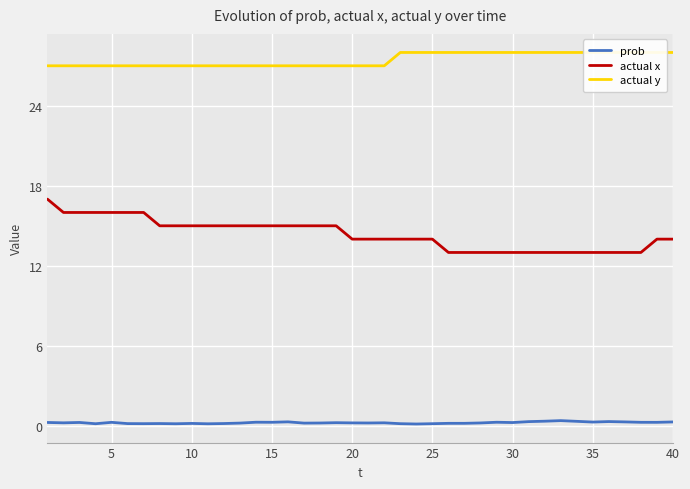

What is the highest value of the actual x series?

17.0